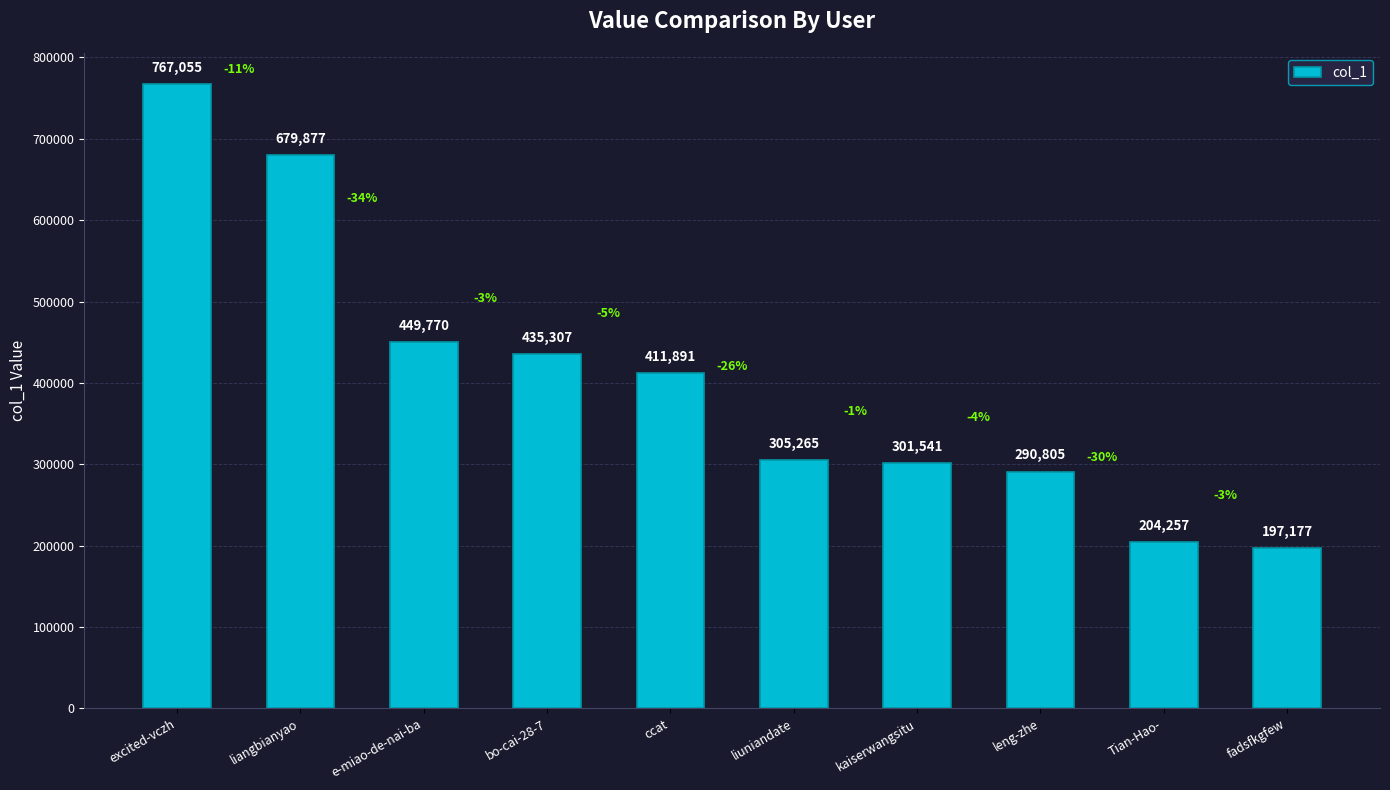

What position from the left is excited-vczh?

1